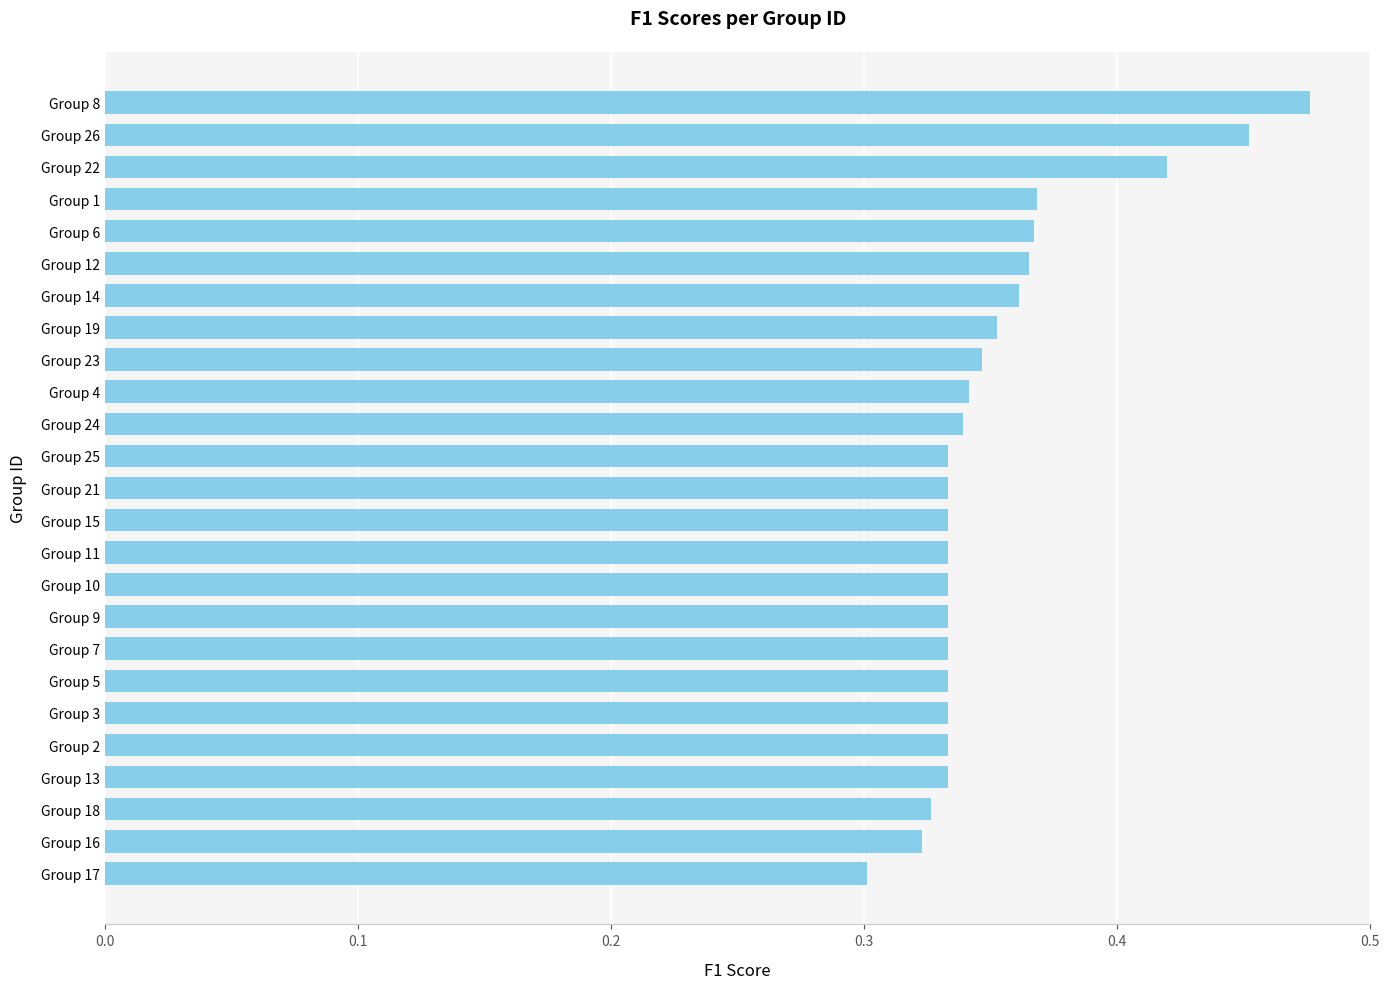

How many bars are there in total?

25